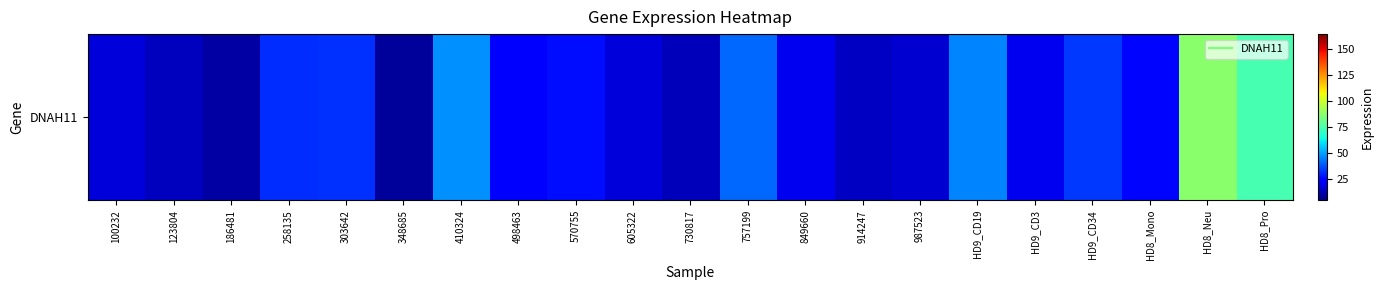

Reading right to left, list all the values displayed in this chart.

74.2	87.0	25.3	33.8	20.4	45.4	16.2	14.2	20.2	40.9	12.7	17.1	26.6	22.0	47.4	8.4	32.2	31.8	9.6	13.7	17.5